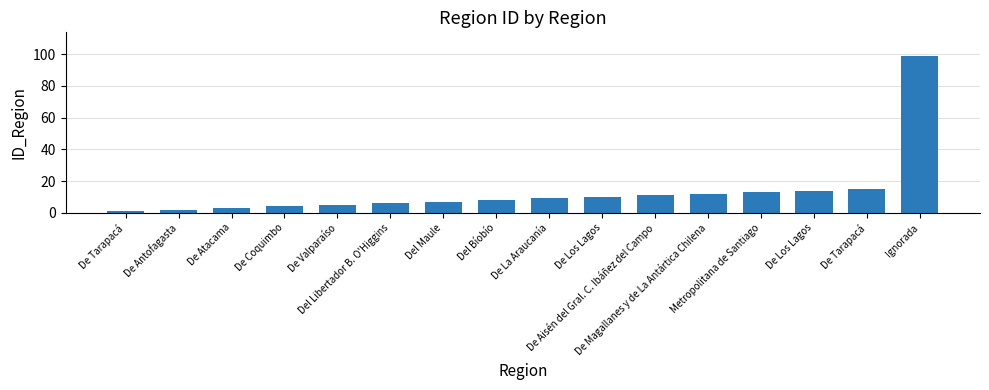

How many bars are there in total?

16